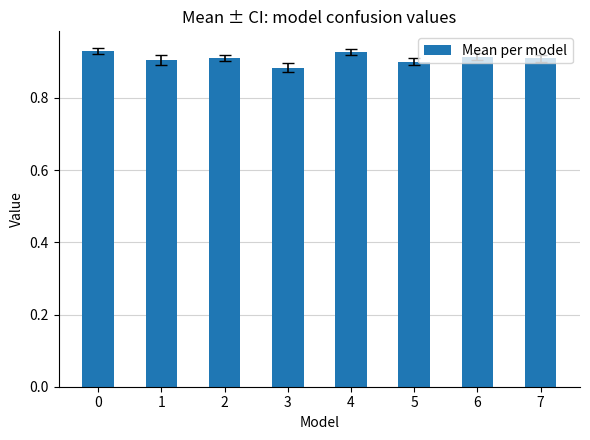

How many values are between 0 and 1?

8